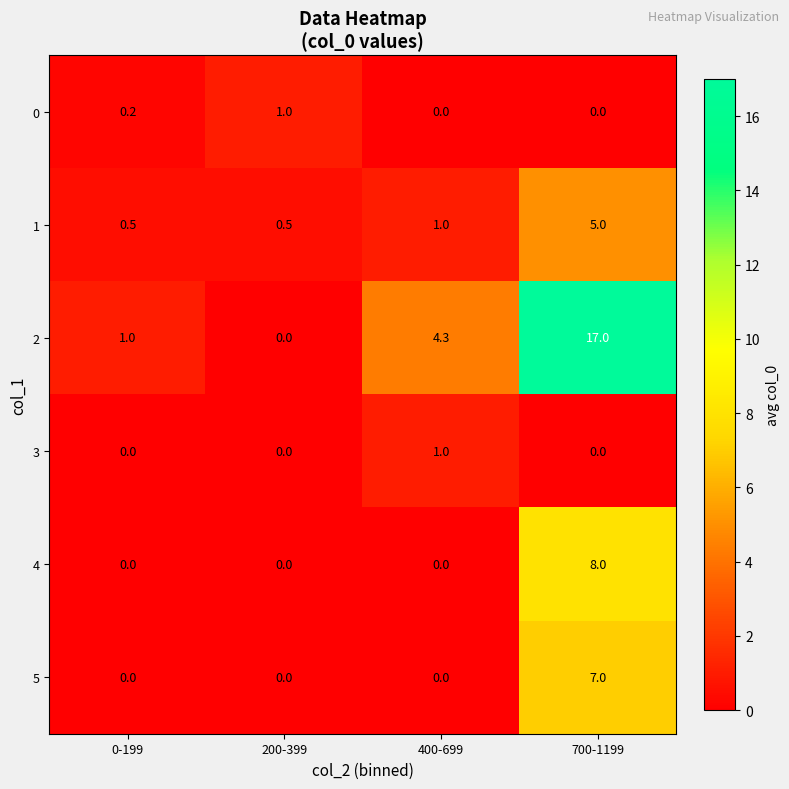

Count the 3 values in the range 0 to 1.

4